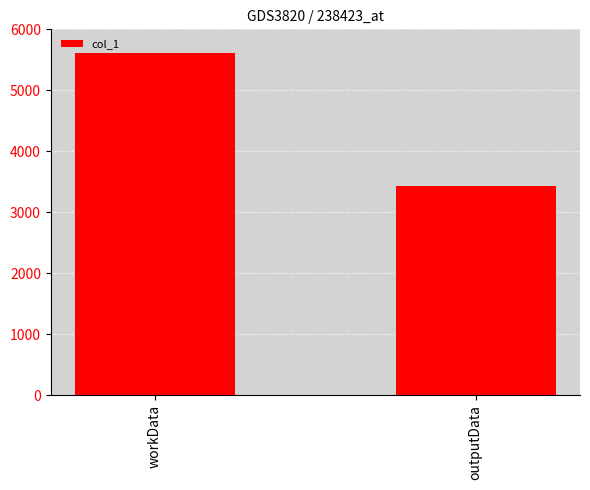

What is the value of the 2nd bar from the left?

3432